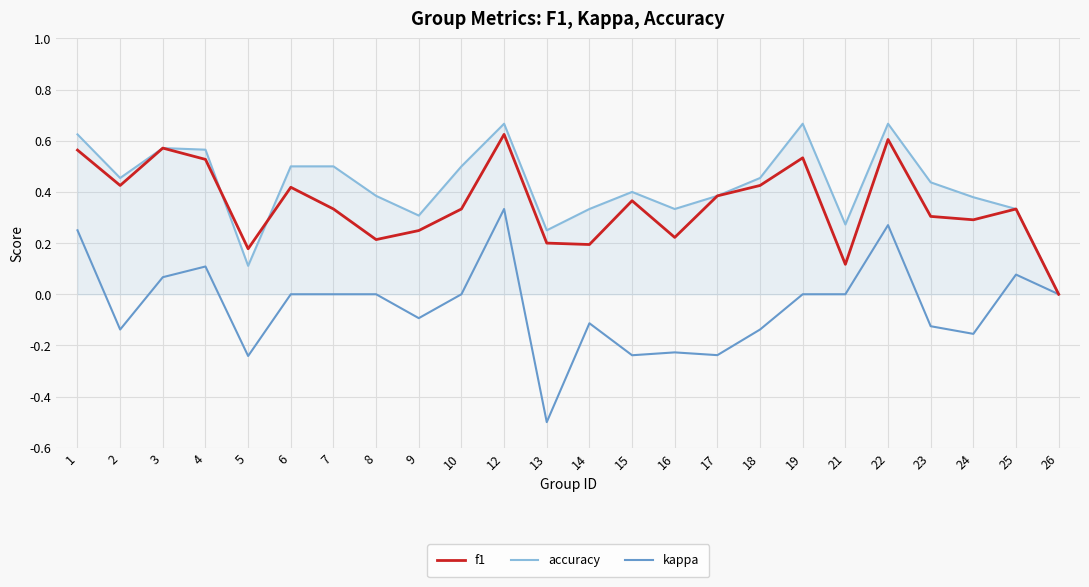

True or false: accuracy has more than 1 interior local peaks.

True